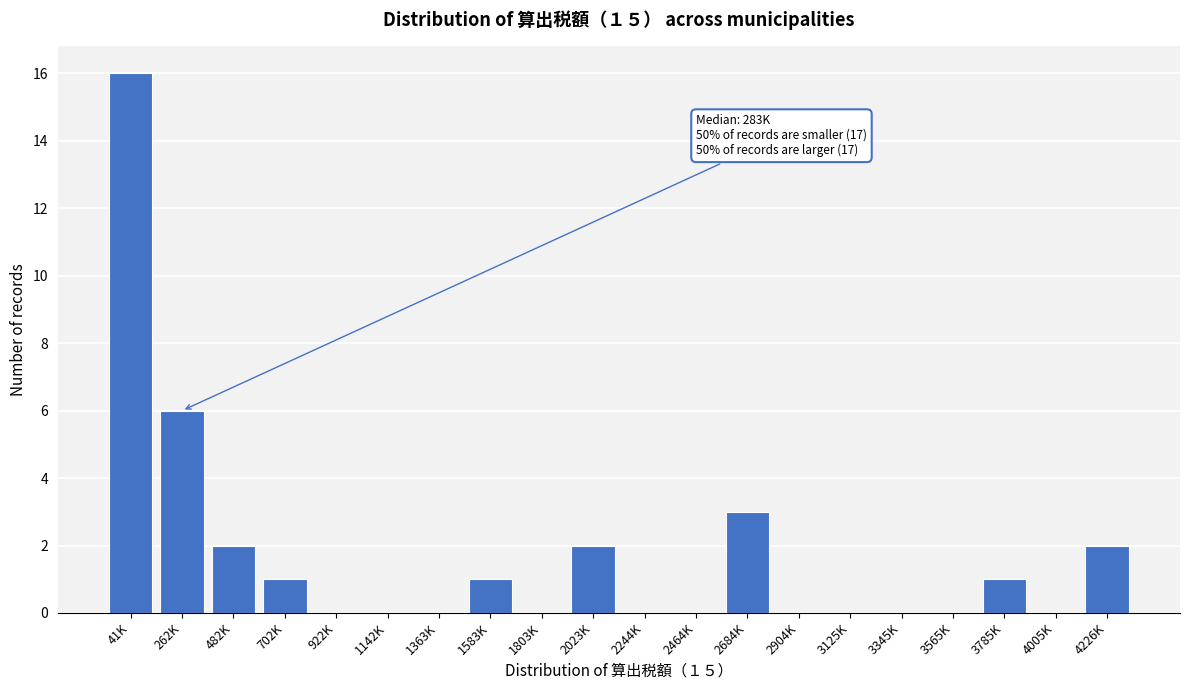

Reading left to right, list all the values displayed in this chart.

41K=16	262K=6	482K=2	702K=1	922K=0	1142K=0	1363K=0	1583K=1	1803K=0	2023K=2	2244K=0	2464K=0	2684K=3	2904K=0	3125K=0	3345K=0	3565K=0	3785K=1	4005K=0	4226K=2